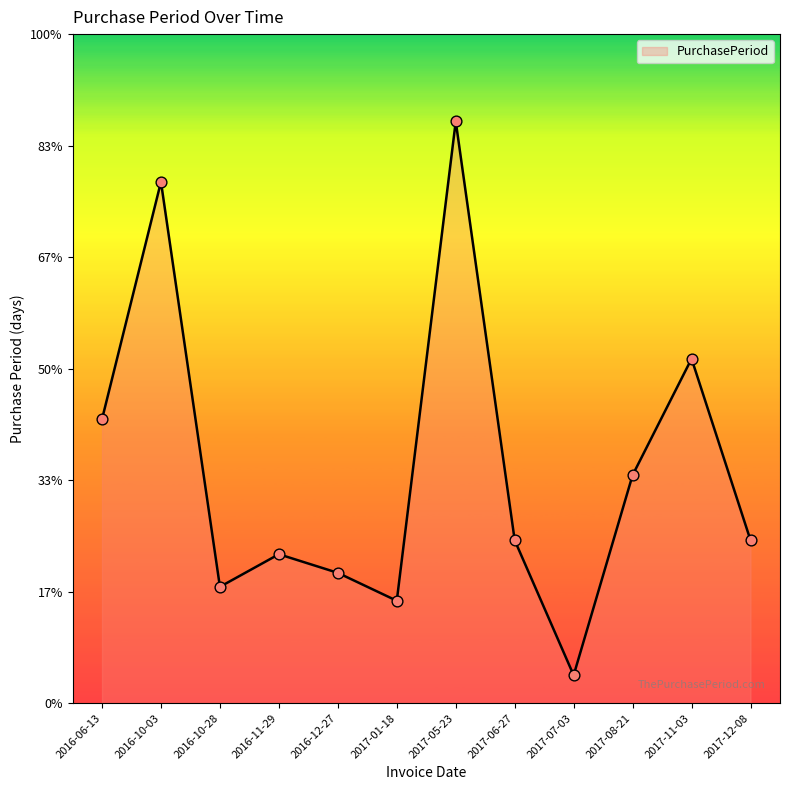

Which has a higher value, 2016-12-27 or 2017-01-18?

2016-12-27